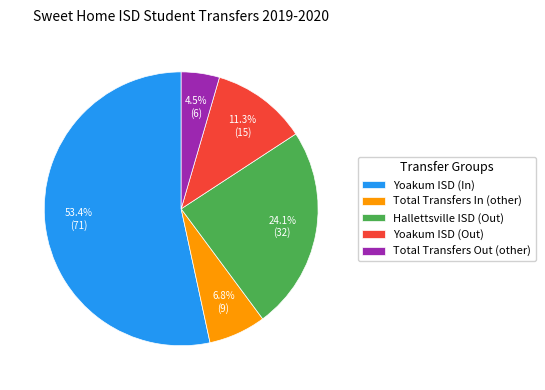

Does any single category account for the majority?

Yes